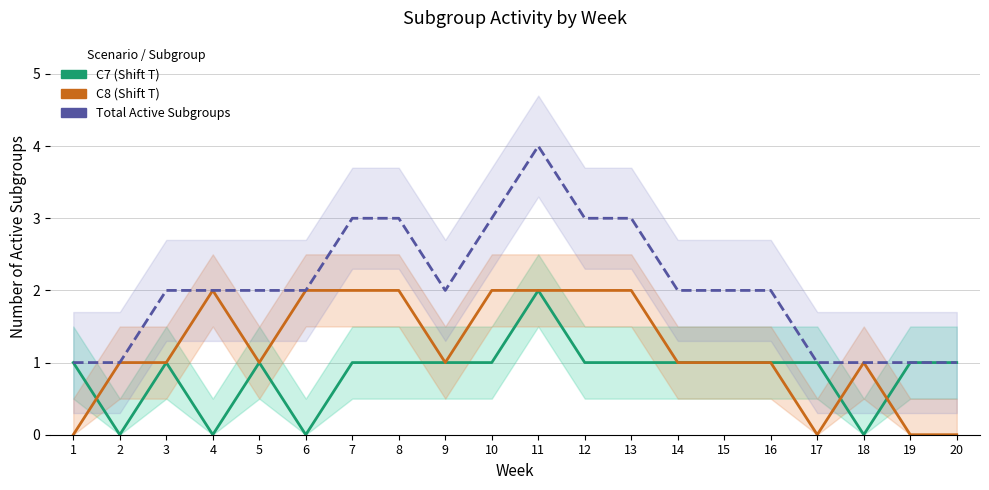

Between 15 and 16, which is larger?

15